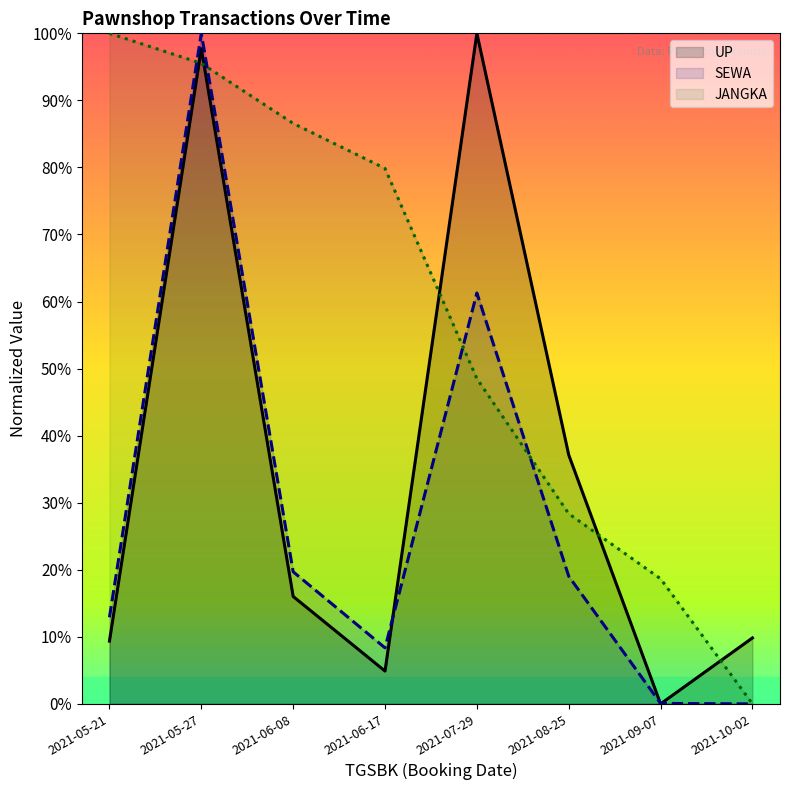

Where do UP and SEWA first cross each other?

2021-06-17 and 2021-07-29